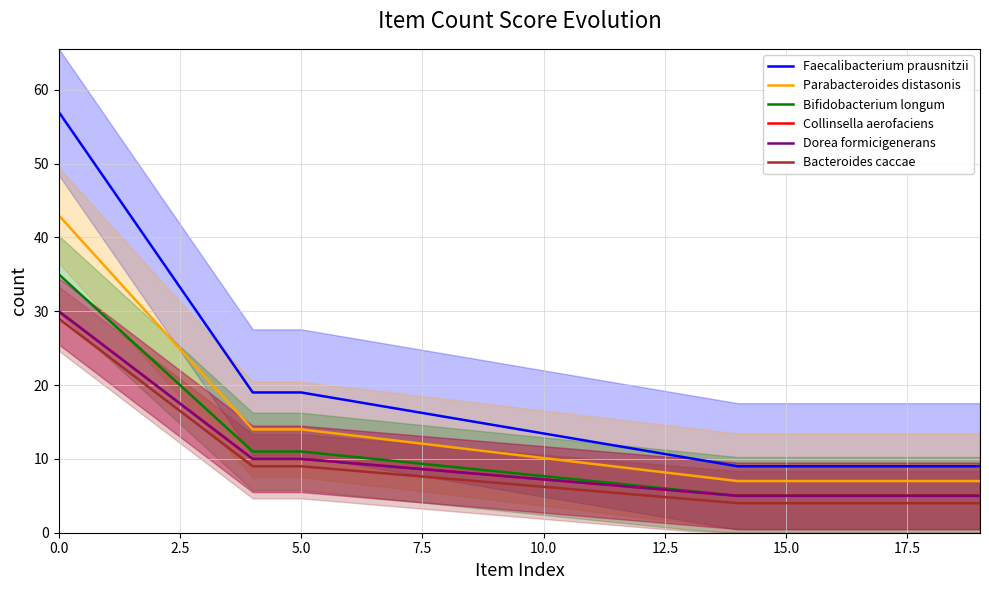

What is the lowest value of the Bifidobacterium longum series?

5.0